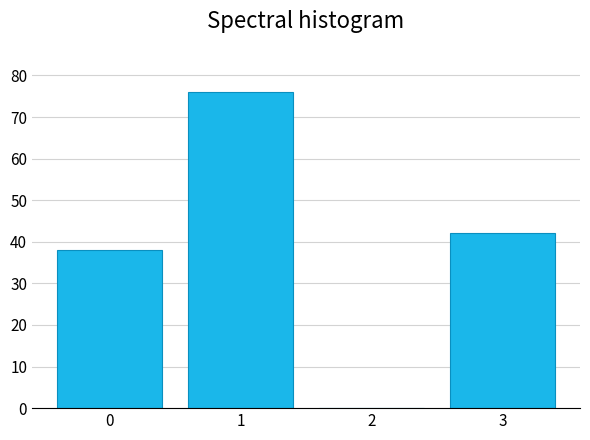

Reading right to left, what are all the values shown in this chart?

3=42	2=0	1=76	0=38